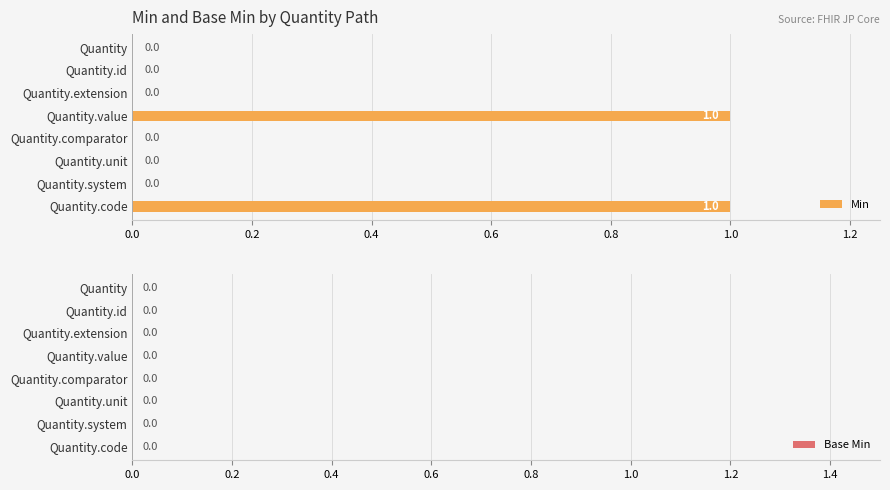

What is the change in value from Quantity.unit to Quantity.code?

+1